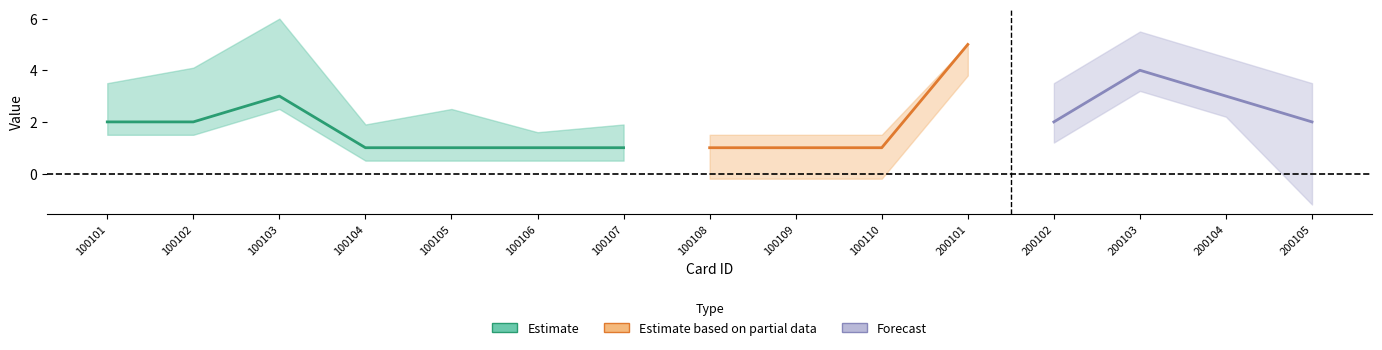

Which has a higher value, 100110 or 200104?

200104